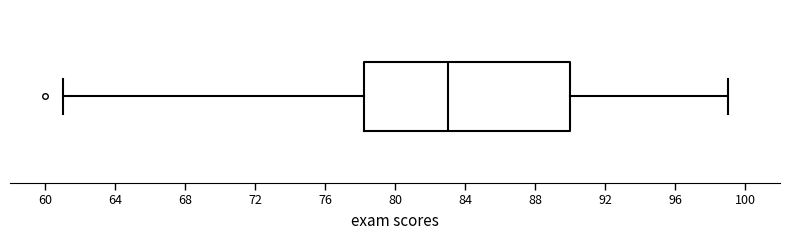

Transcribe this box plot: give where the median line is, the range the box spans, and where the two whiskers end, as read against the x-axis. The values are not printed on the chart, so give them approximately, as read against the axis.

median 83.0, box 78.5 to 90.0, whiskers 61.0 to 99.0